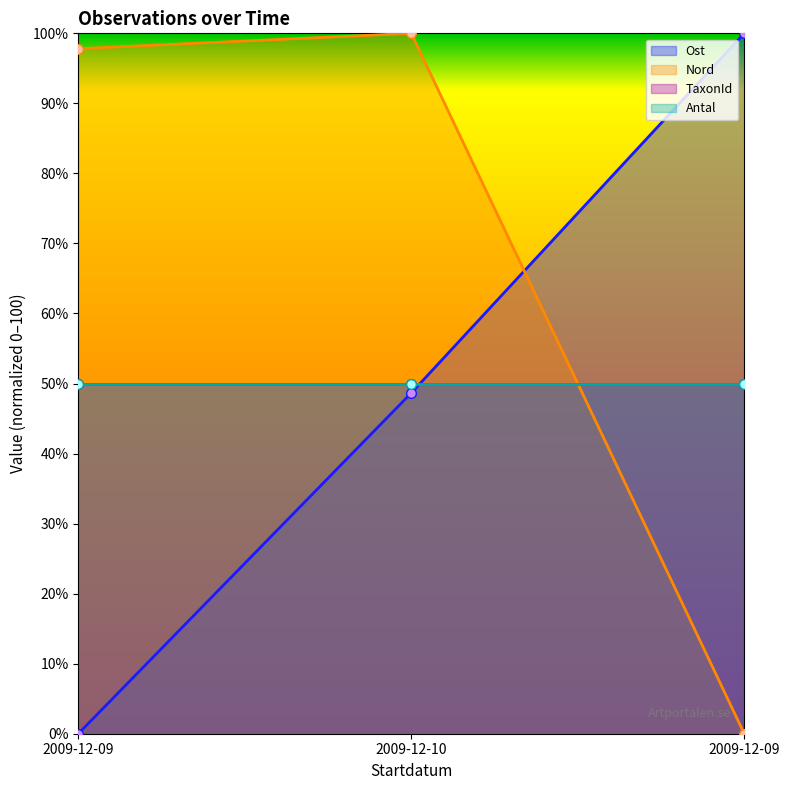

How many data points in Nord are less than 97?

1